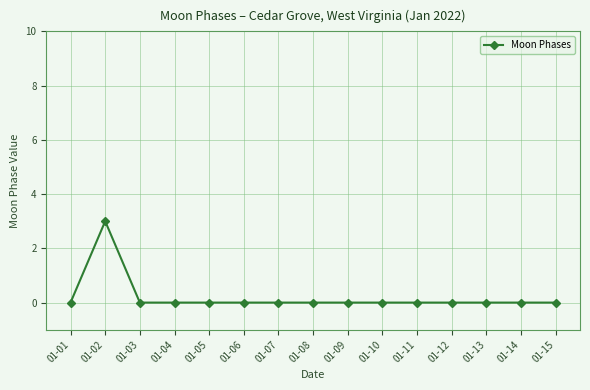

What is the difference between the maximum and minimum values?

3